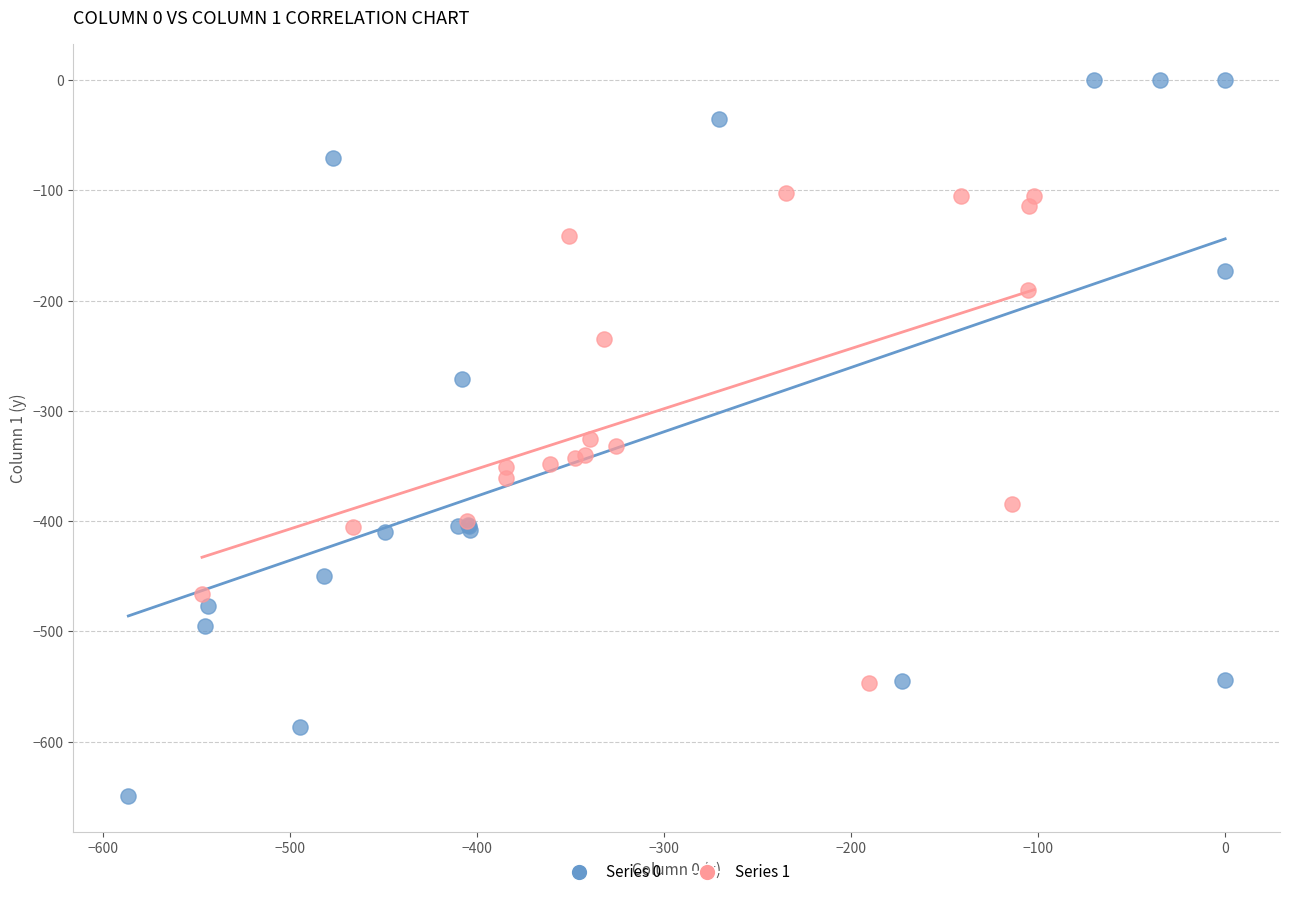

Which series has the widest spread of Y values?

Series 0